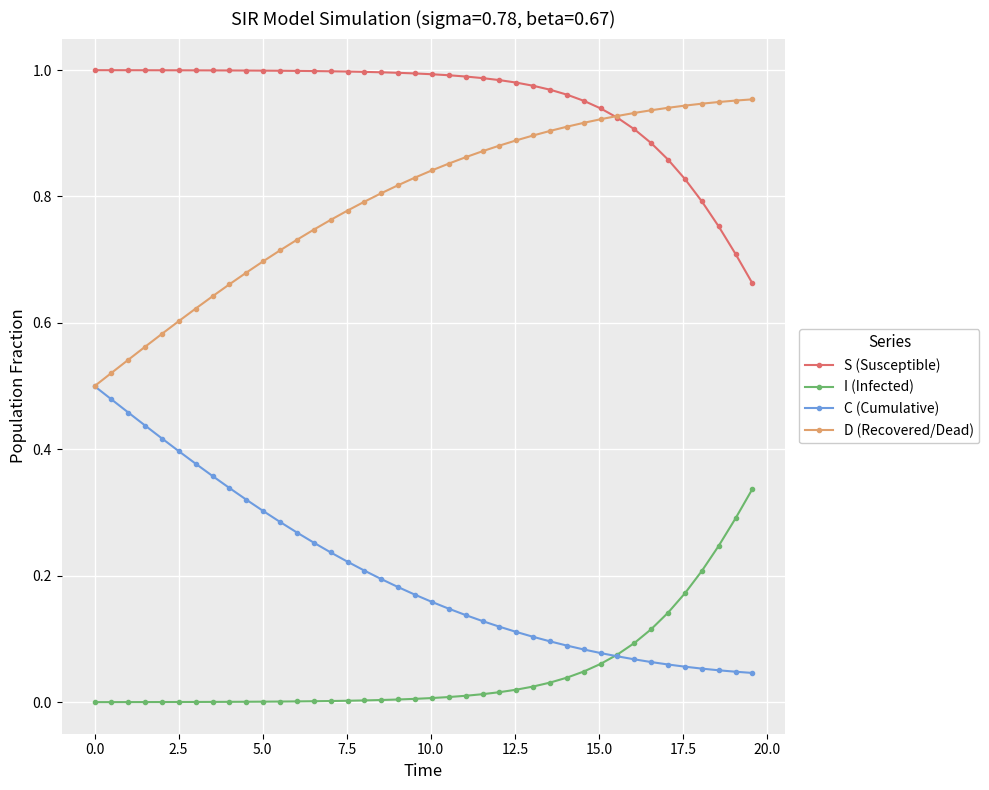

Which series has the largest total across all categories?

S (Susceptible)